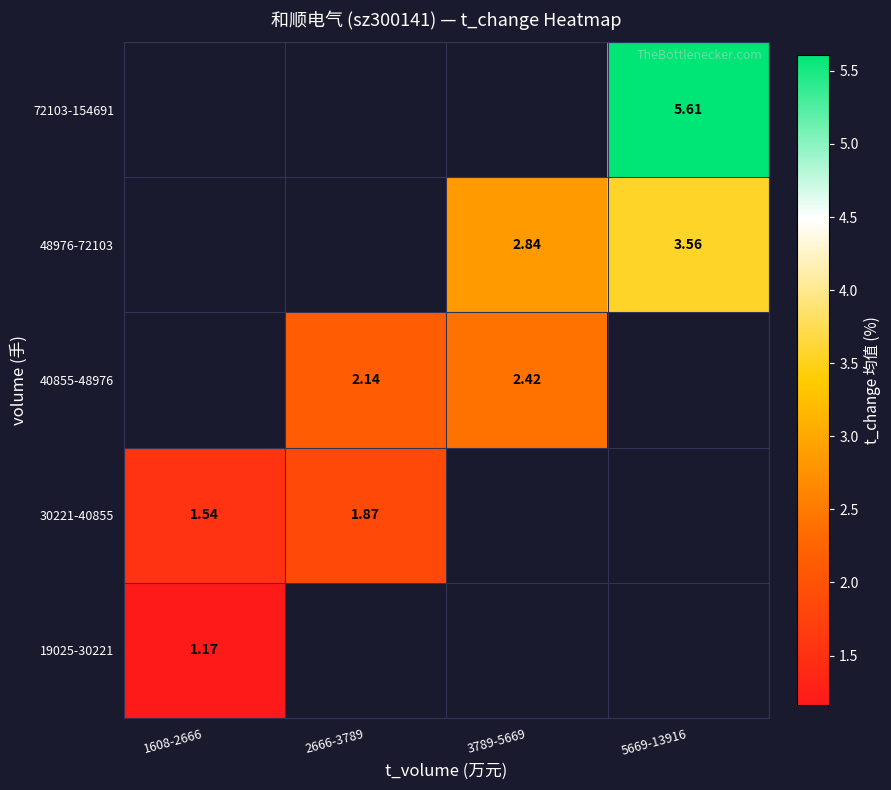

Is it true that 40855-48976 equals 1.3 at 2666-3789?

False